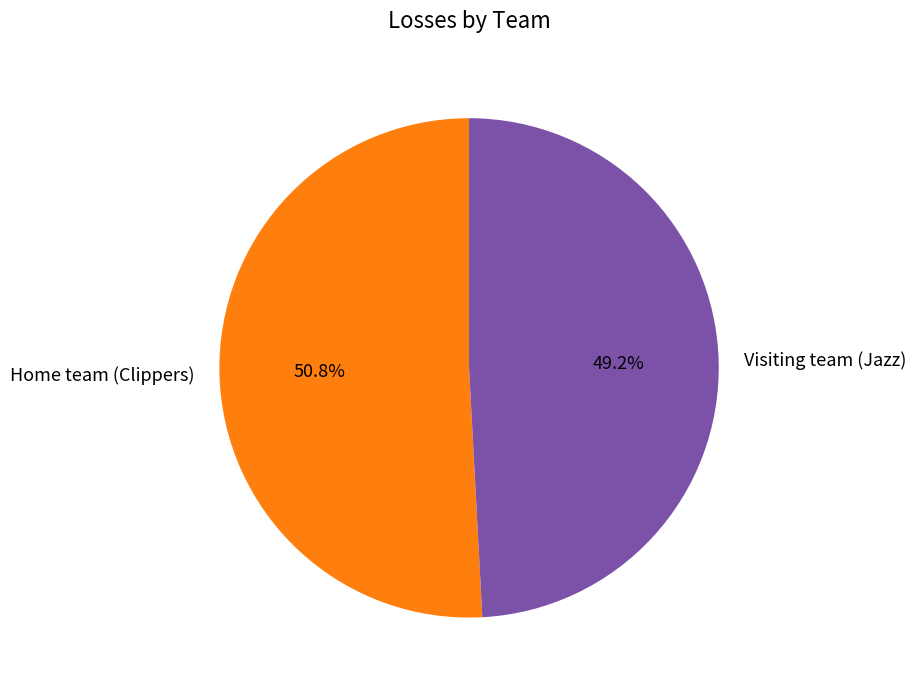

How many slices are in this pie chart?

2